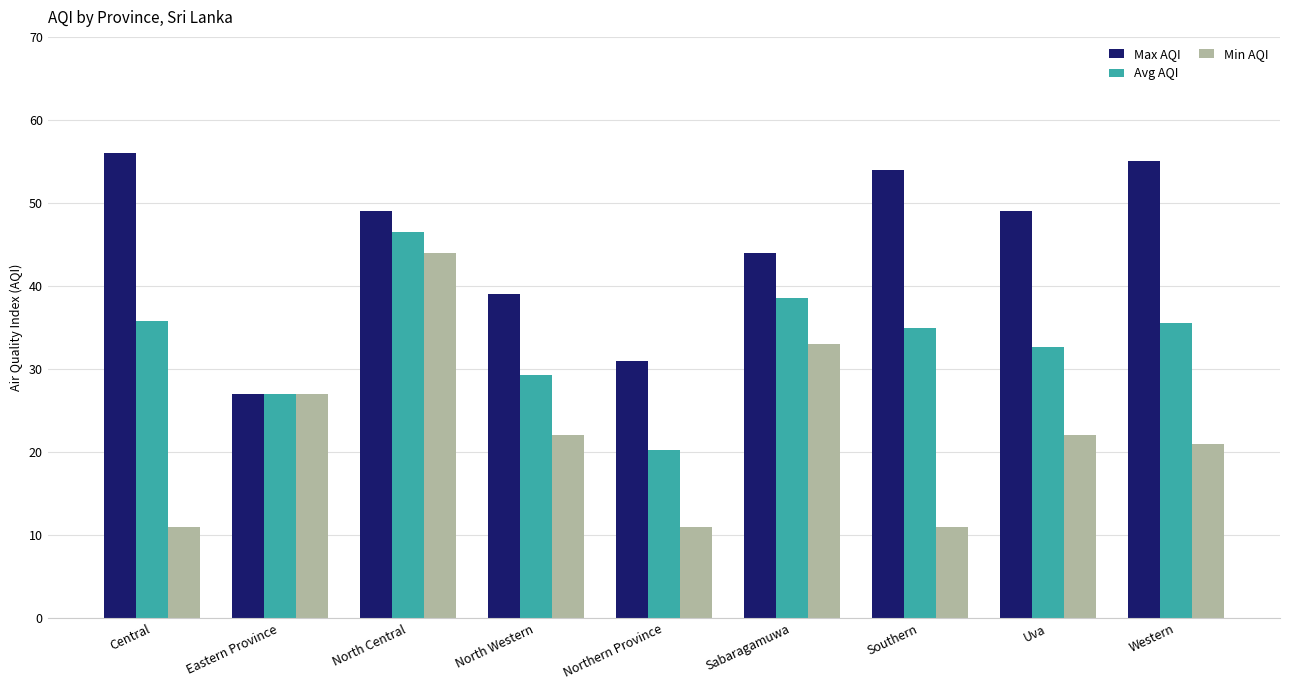

What is the sum of the Avg AQI values at North Central and Eastern Province?

73.5